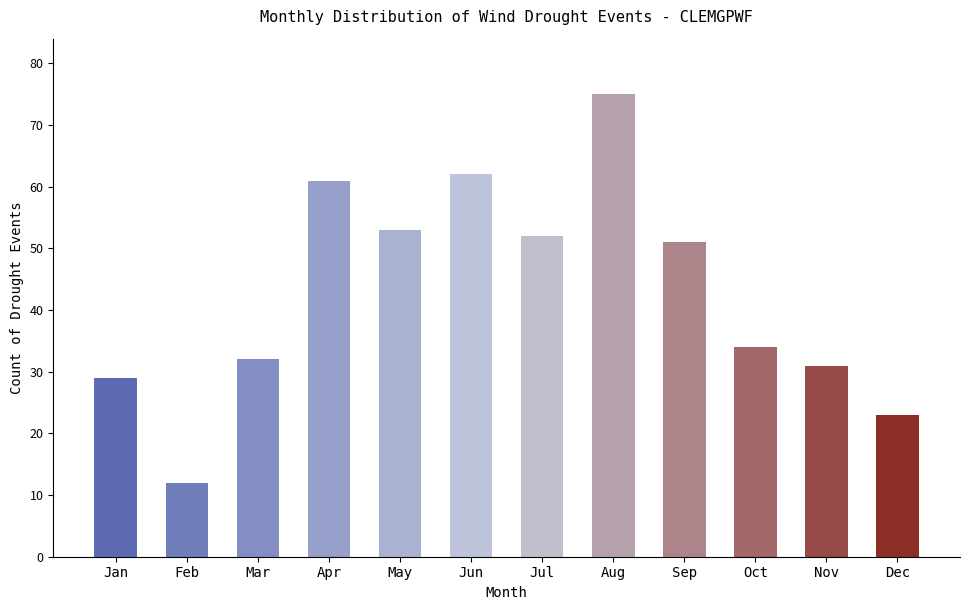

What is the average value?

43